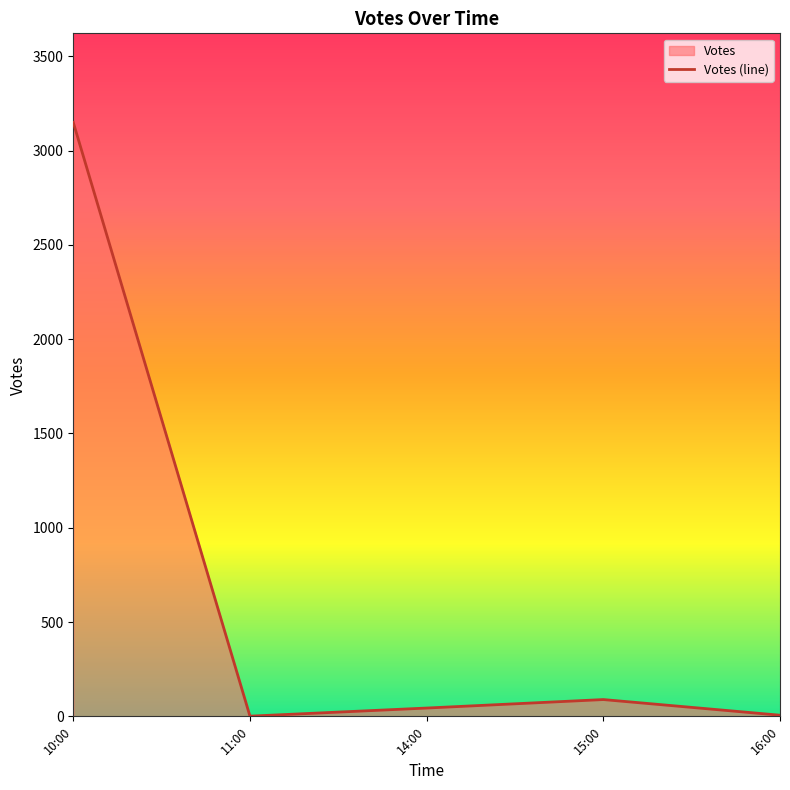

Between 11:00 and 10:00, which is larger?

10:00